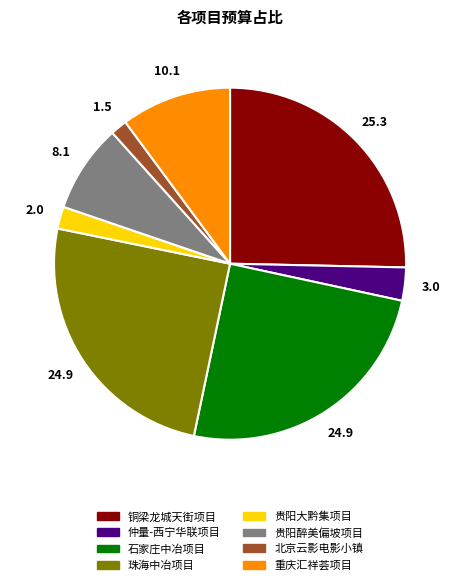

What is the ratio of the value at 铜梁龙城天街项目 to the value at 石家庄中冶项目?

1.0